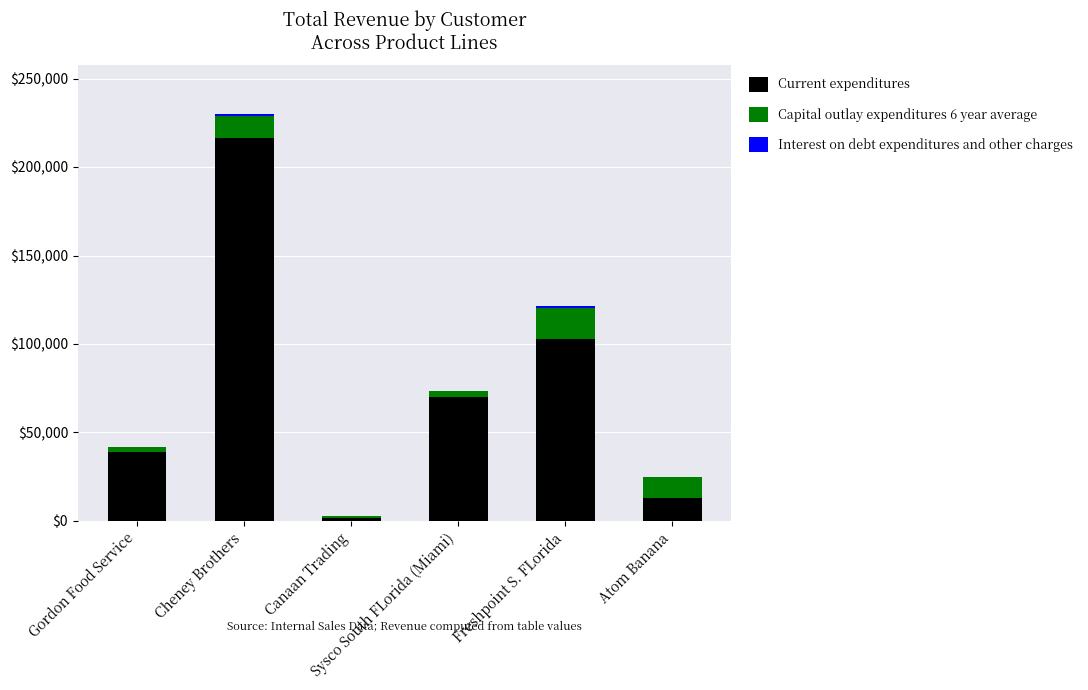

How many categories are shown in the chart?

6